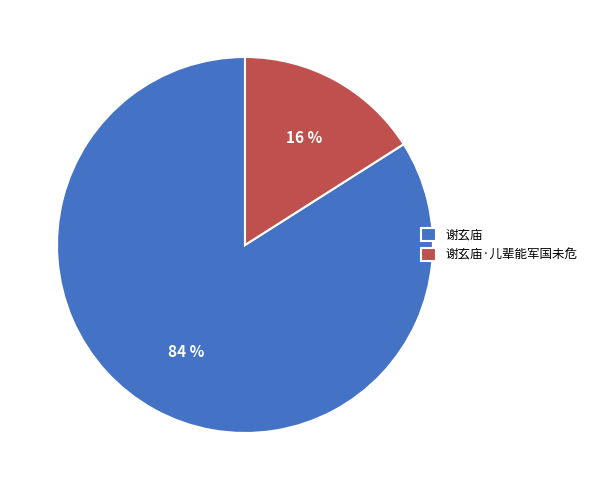

To the nearest percent, what is the difference between the 谢玄庙 and 谢玄庙·儿辈能军国未危 slice percentages?

68%